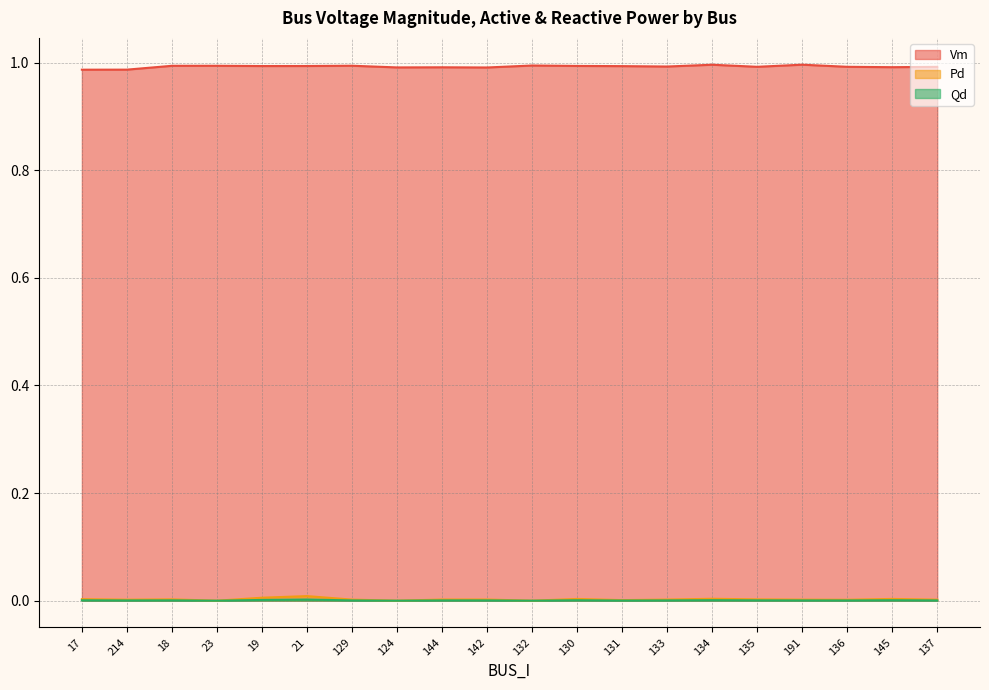

What is the label of the 6th point from the right?

134